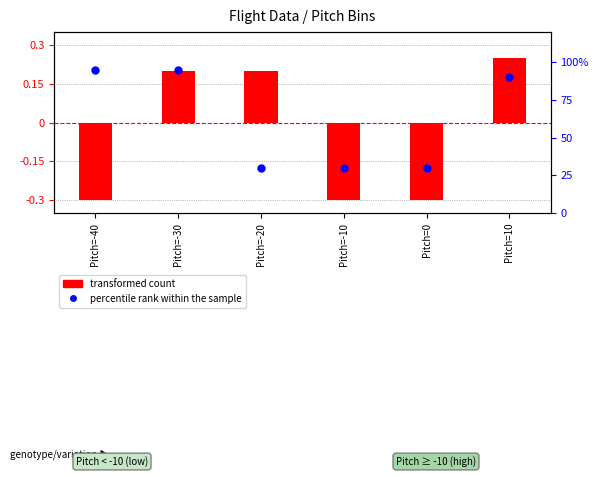

At which category is the sum across all series the highest?

Pitch=-30